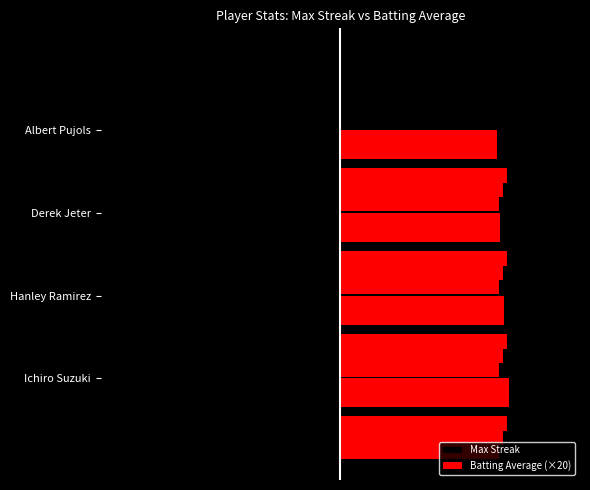

Is it true that Batting Average (×20) equals 6.8 at Hanley Ramirez?

True